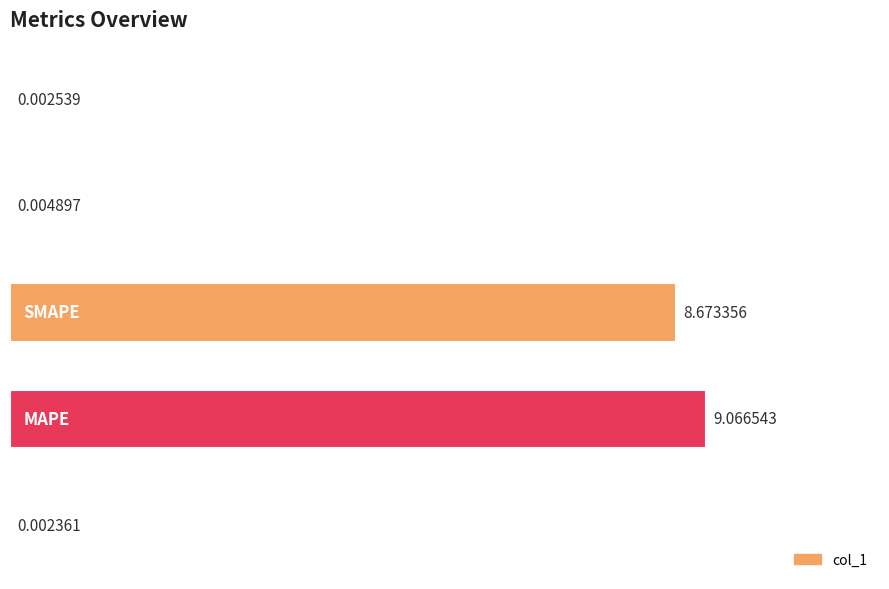

What is the sum of all values?

17.7